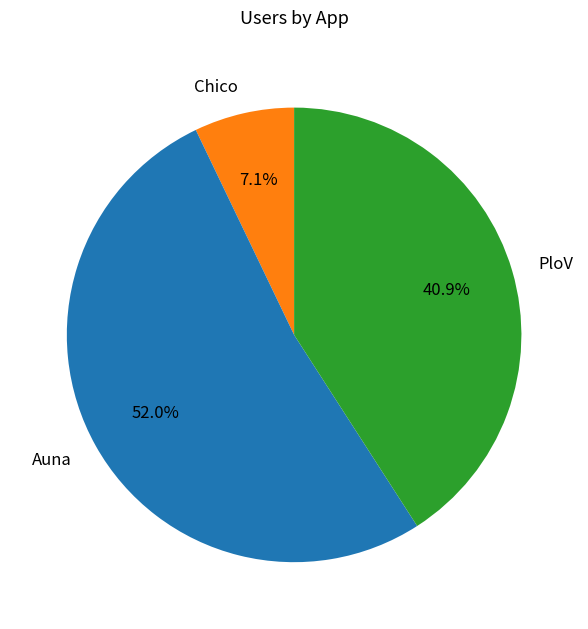

Is Auna the majority of the pie?

Yes